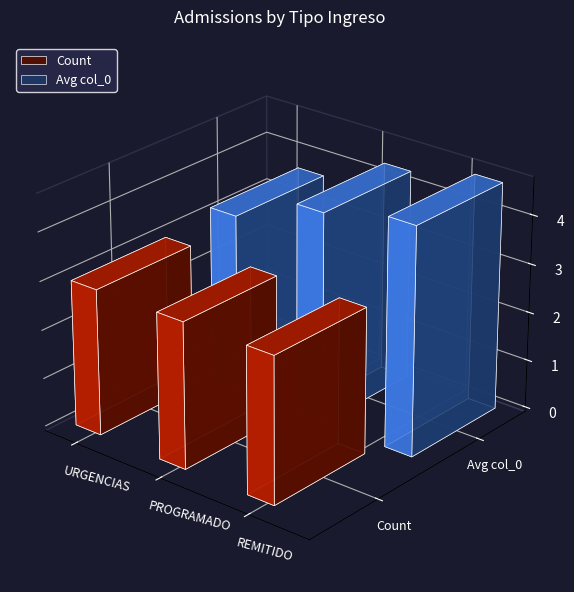

How many bars are there in each group?

2